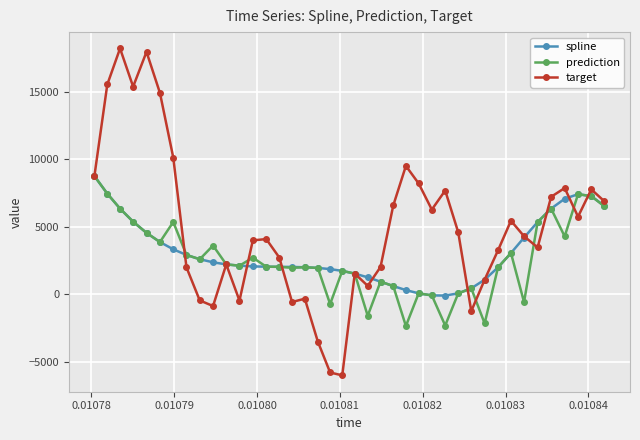

What is the value of the target point at the 24th from the left?

6570.9